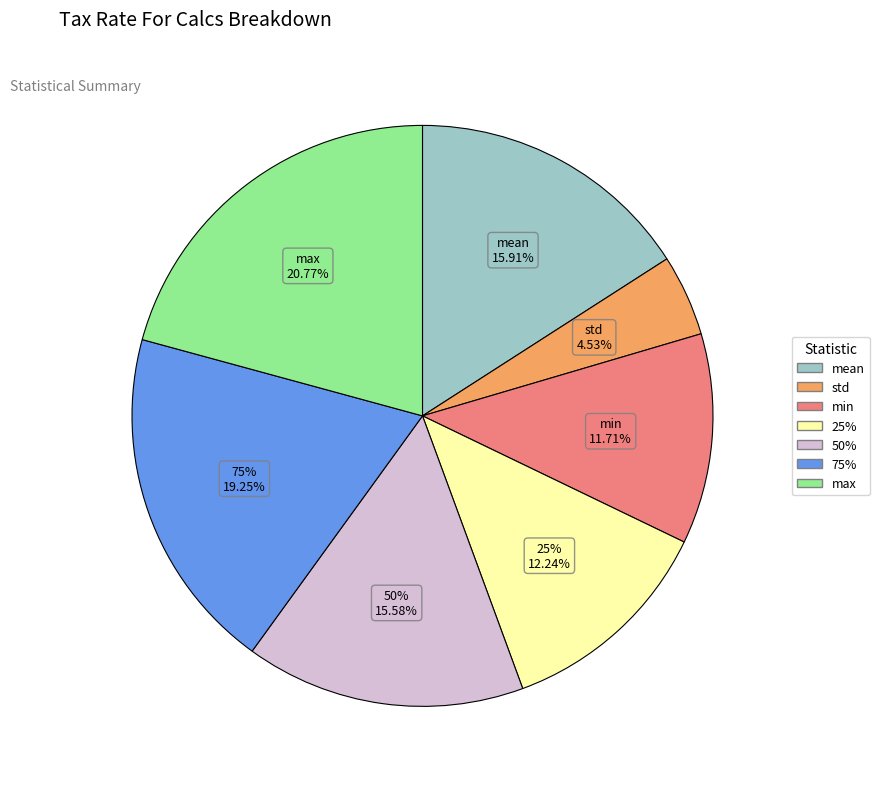

Is the sum of 50% and 25% greater than half?

No